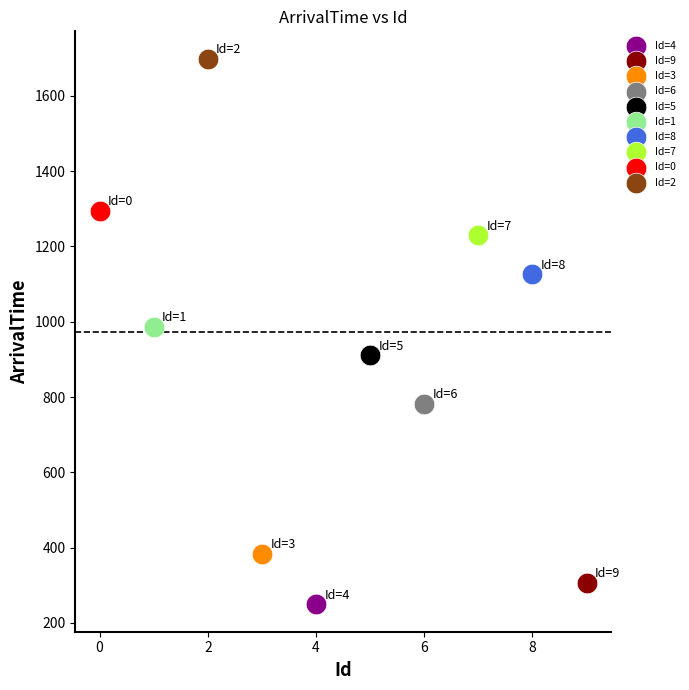

What are all the series names shown in the legend?

Id=4, Id=9, Id=3, Id=6, Id=5, Id=1, Id=8, Id=7, Id=0, Id=2